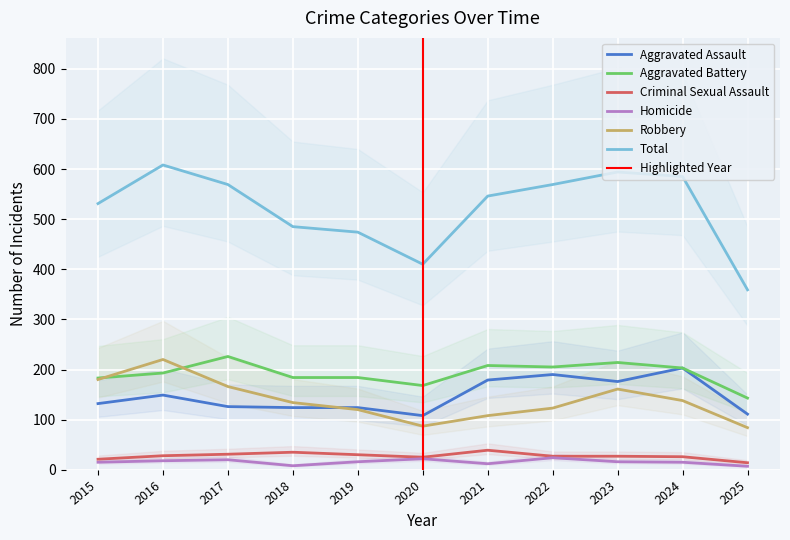

What is the maximum value for Robbery?

220